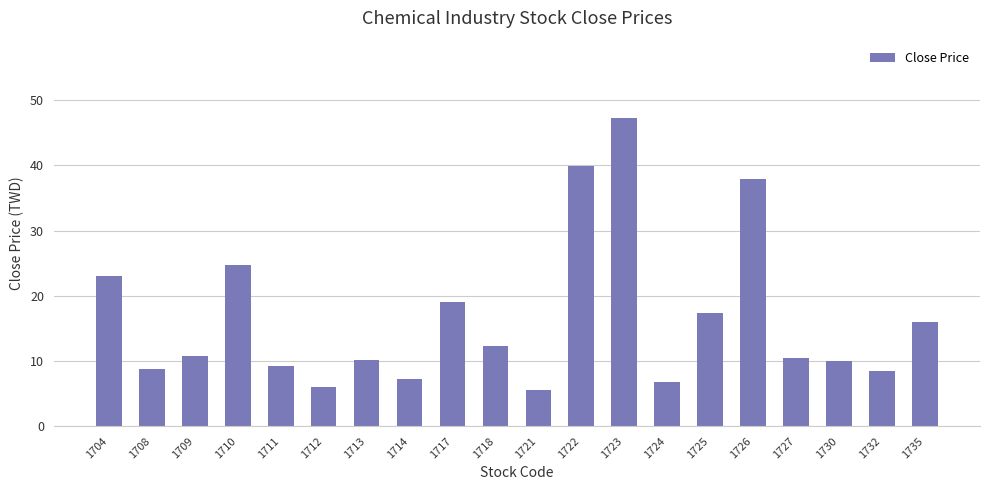

Is it true that the value at 1713 is 5.3?

False